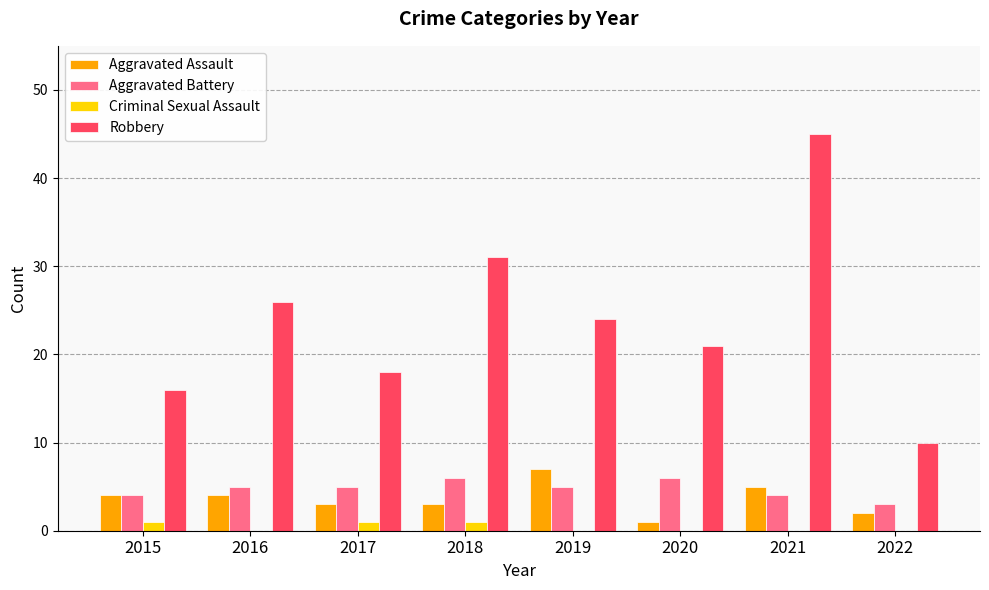

What is the sum of the Robbery values at 2021 and 2020?

66